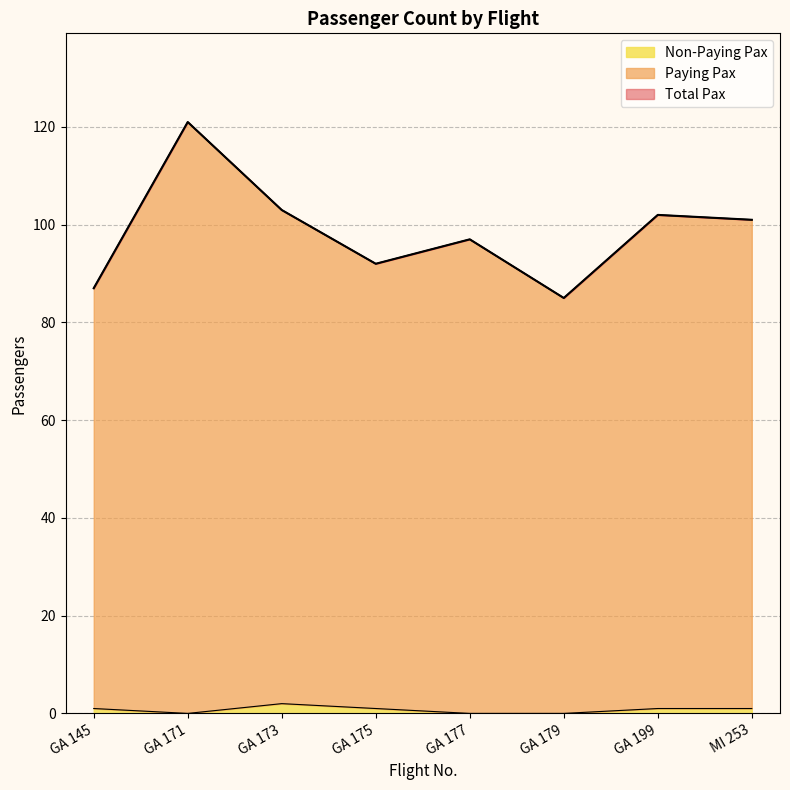

What position from the right is GA 179?

3